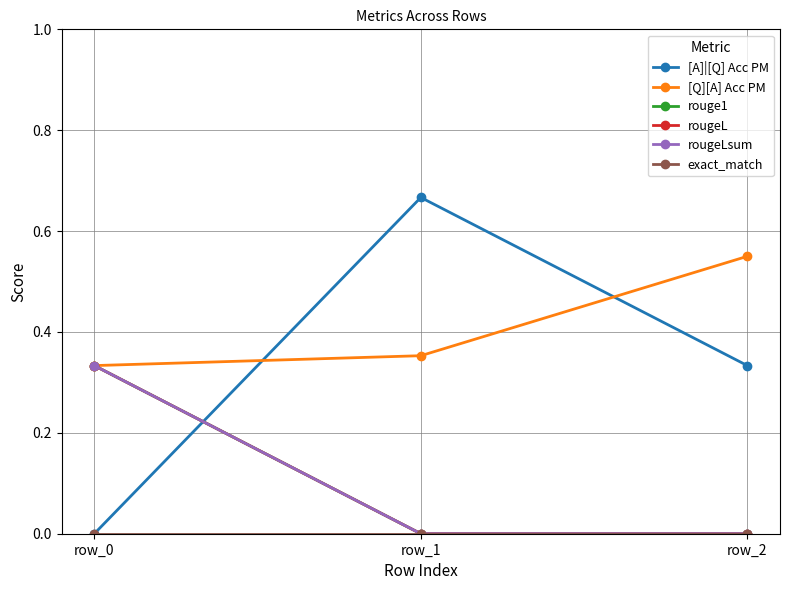

Between row_2 and row_1, which is larger?

row_1